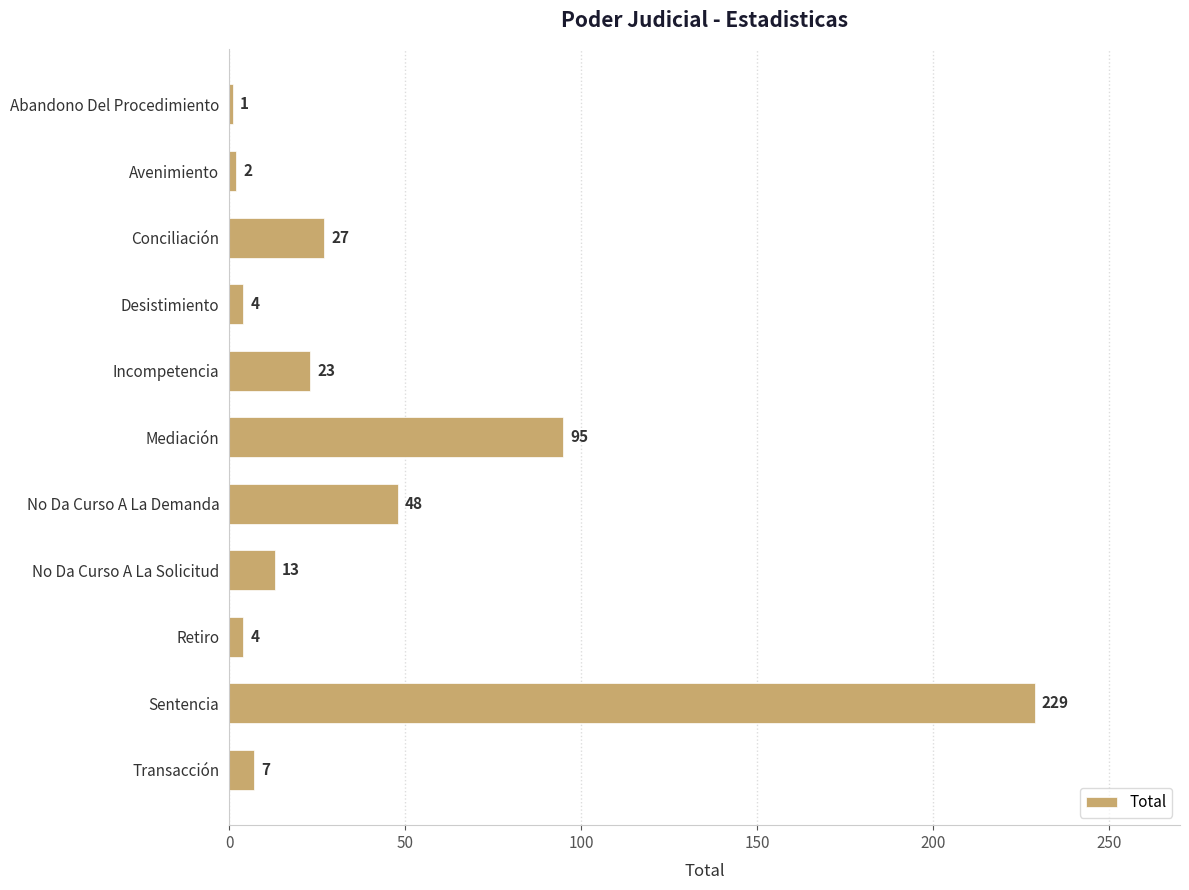

What is the change in value from No Da Curso A La Demanda to Sentencia?

+181